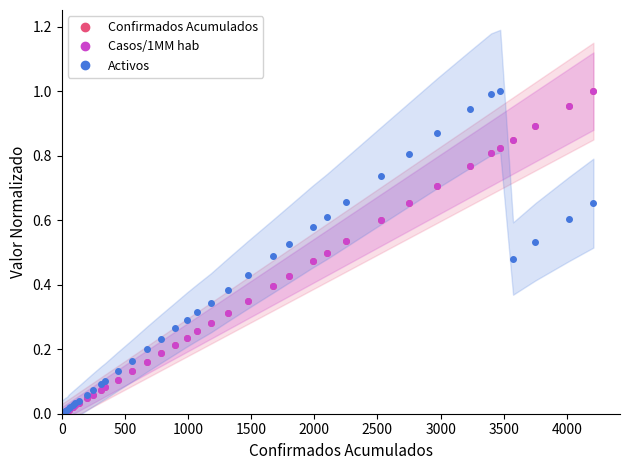

Reading right to left, transcribe all the data shown in this chart.

Confirmados Acumulados: 1.0	1.0	0.9	0.8	0.8	0.8	0.8	0.7	0.7	0.6	0.5	0.5	0.5	0.4	0.4	0.4	0.3	0.3	0.3	0.2	0.2	0.2	0.2	0.1	0.1	0.1	0.1	0.1	0.0	0.0	0.0	0.0	0.0	0.0	0.0	0.0	0.0	0.0	0.0	0.0
Casos/1MM hab: 1.0	1.0	0.9	0.8	0.8	0.8	0.8	0.7	0.7	0.6	0.5	0.5	0.5	0.4	0.4	0.4	0.3	0.3	0.3	0.2	0.2	0.2	0.2	0.1	0.1	0.1	0.1	0.1	0.0	0.0	0.0	0.0	0.0	0.0	0.0	0.0	0.0	0.0	0.0	0.0
Activos: 0.7	0.6	0.5	0.5	1.0	1.0	0.9	0.9	0.8	0.7	0.7	0.6	0.6	0.5	0.5	0.4	0.4	0.3	0.3	0.3	0.3	0.2	0.2	0.2	0.1	0.1	0.1	0.1	0.1	0.0	0.0	0.0	0.0	0.0	0.0	0.0	0.0	0.0	0.0	0.0